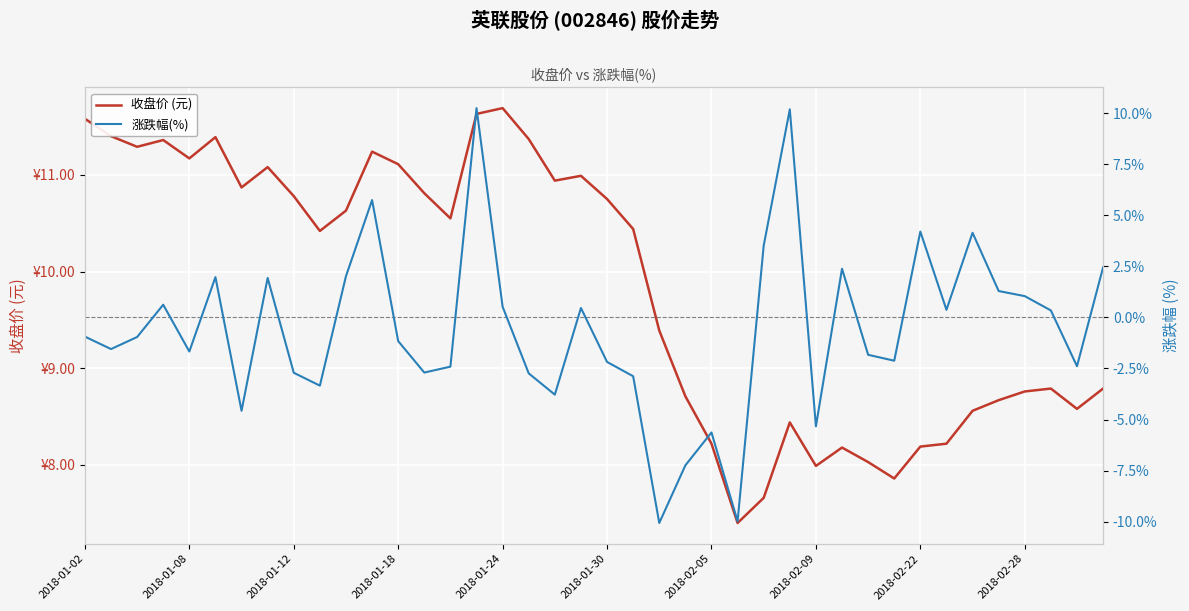

Rank the series by their average value, from lowest to highest.

涨跌幅(%), 收盘价 (元)